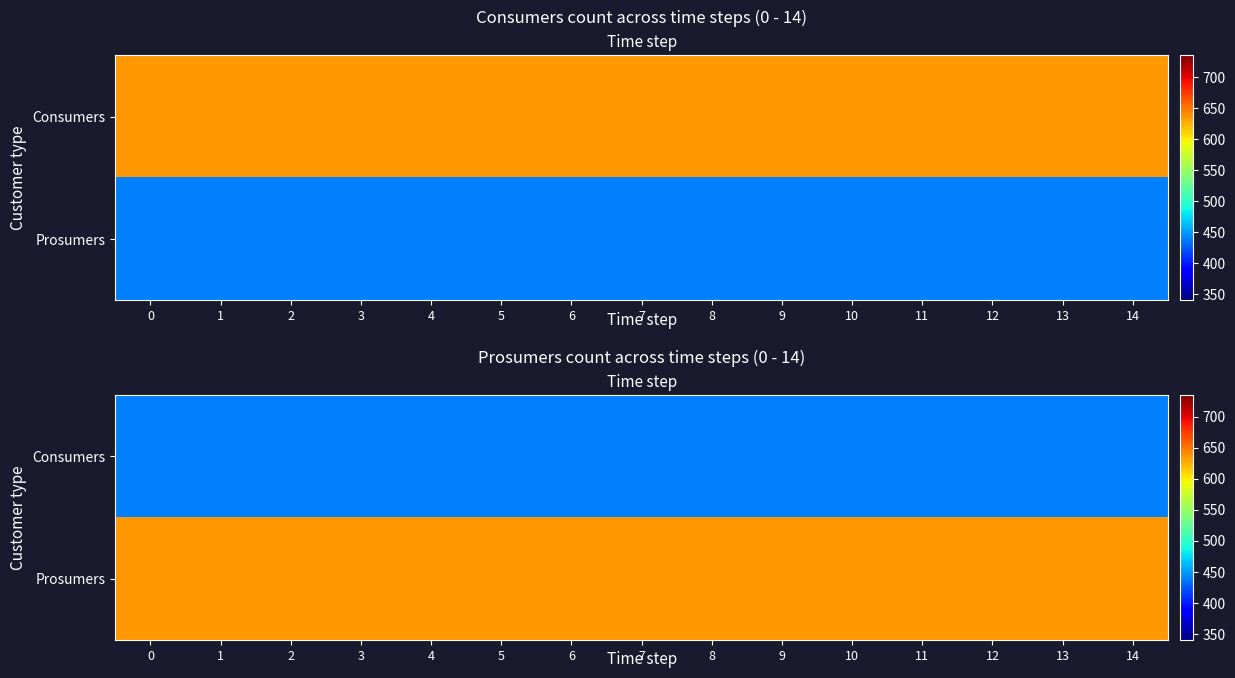

Is the value of Prosumers at 4 greater than the value of Consumers at 2?

Yes